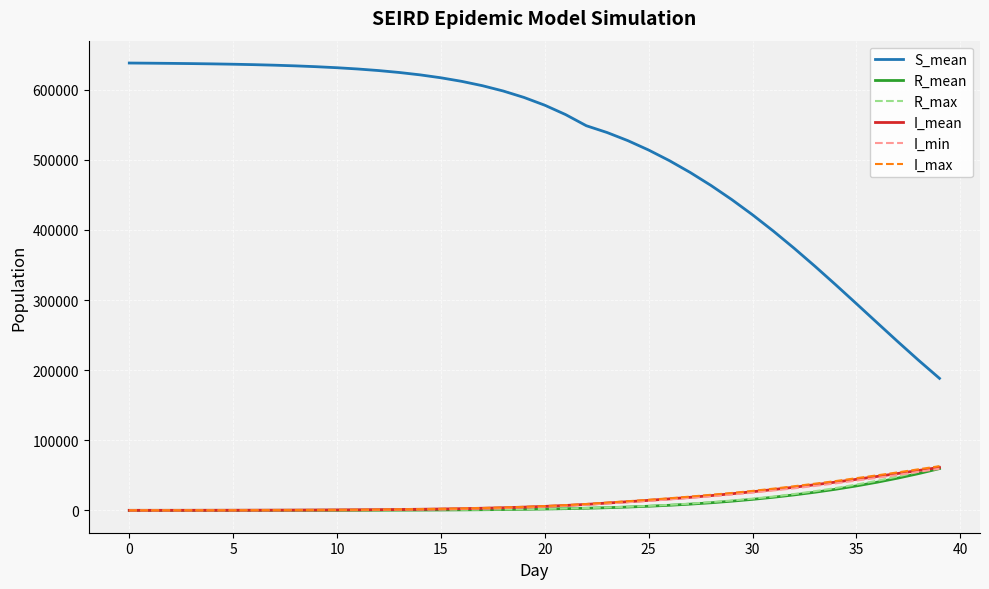

Which series has the largest total across all categories?

S_mean